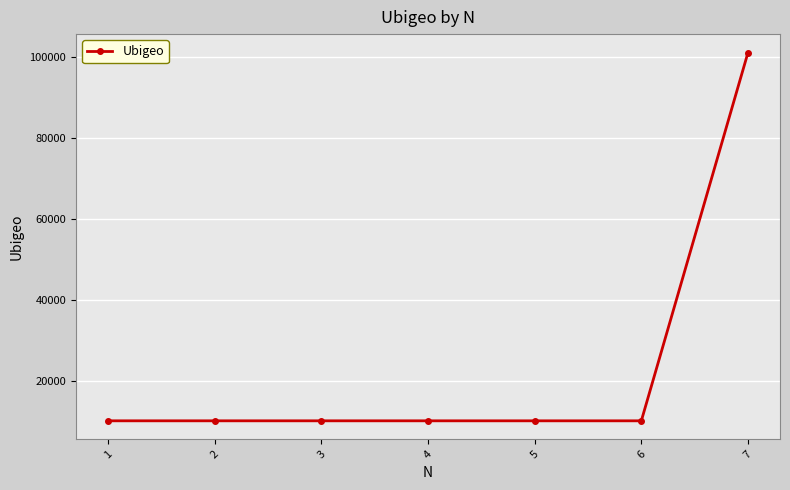

Is it true that the value at 3 is 10111?

True